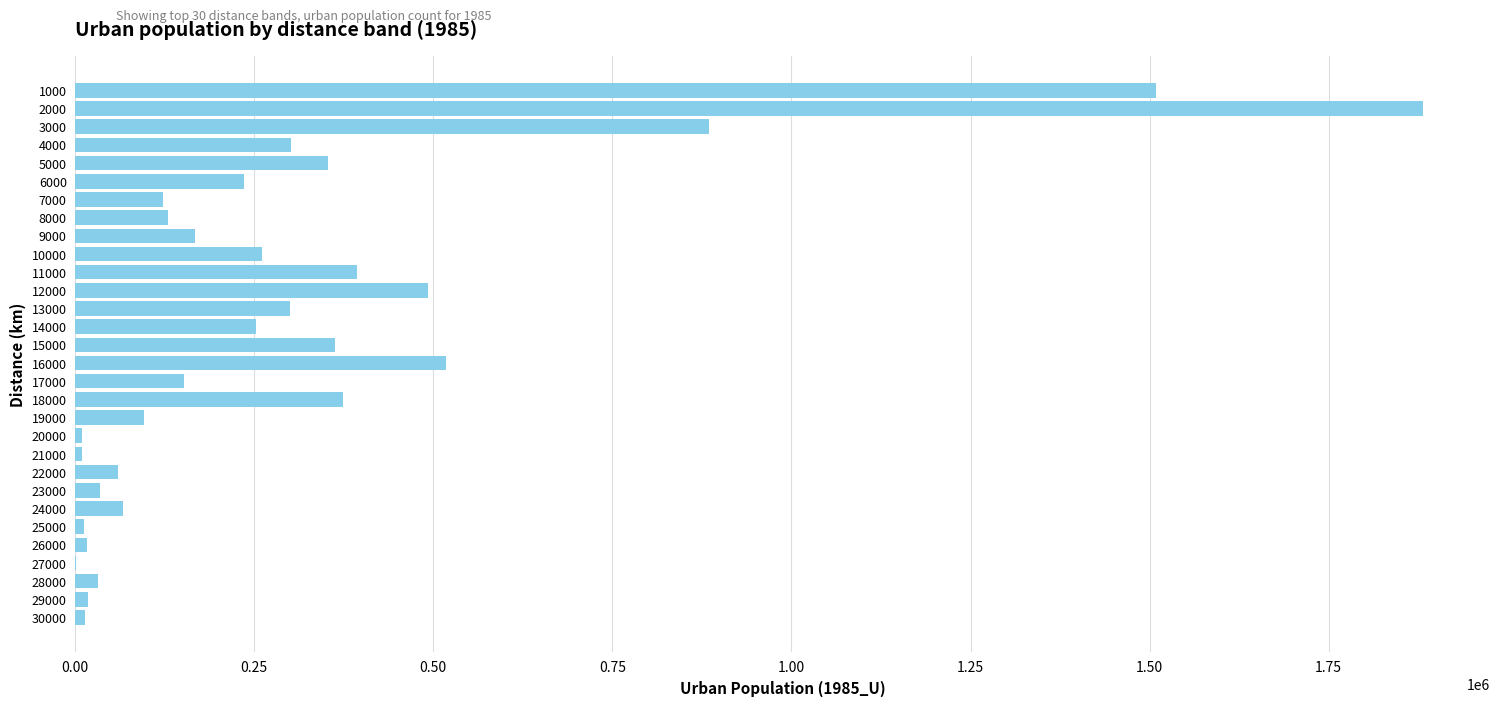

What is the sum of all values?

9058376